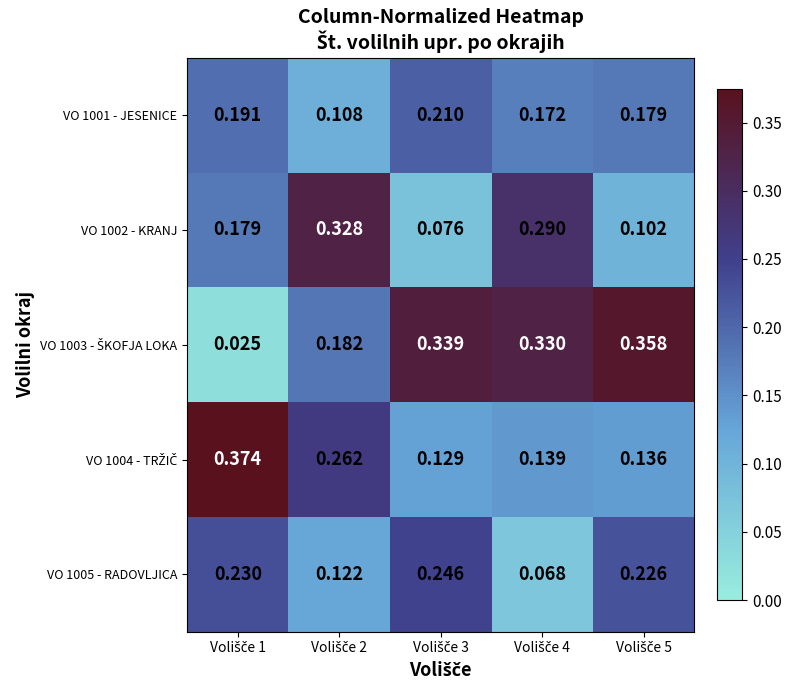

How many distinct data groups are displayed?

5